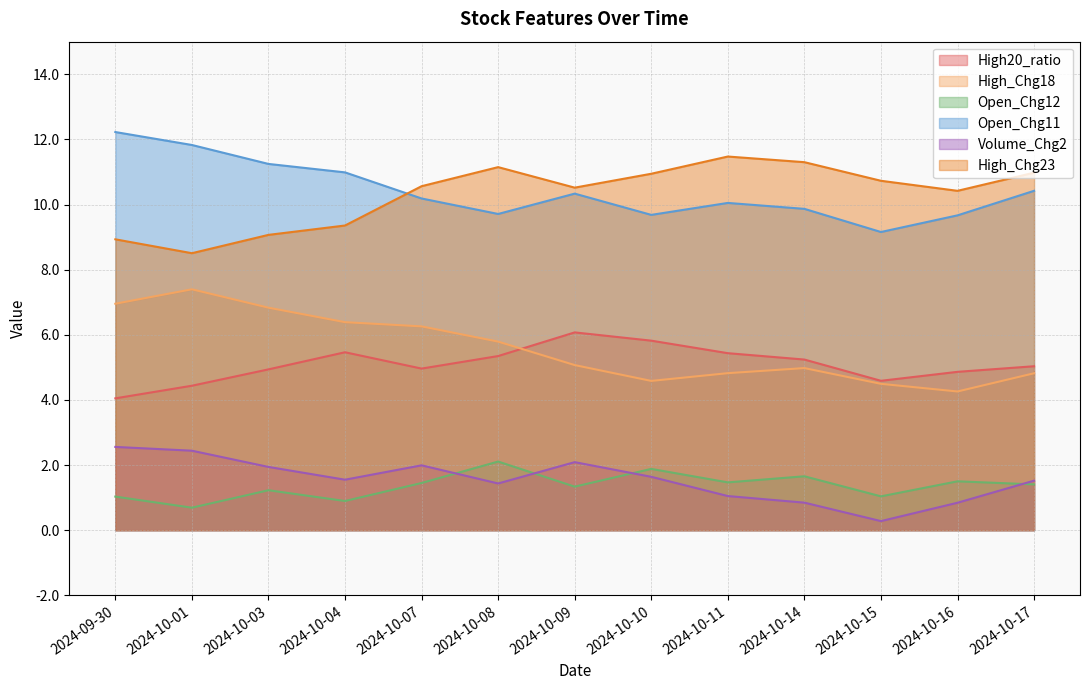

What is the difference between the highest and lowest values at 2024-10-14?

10.5